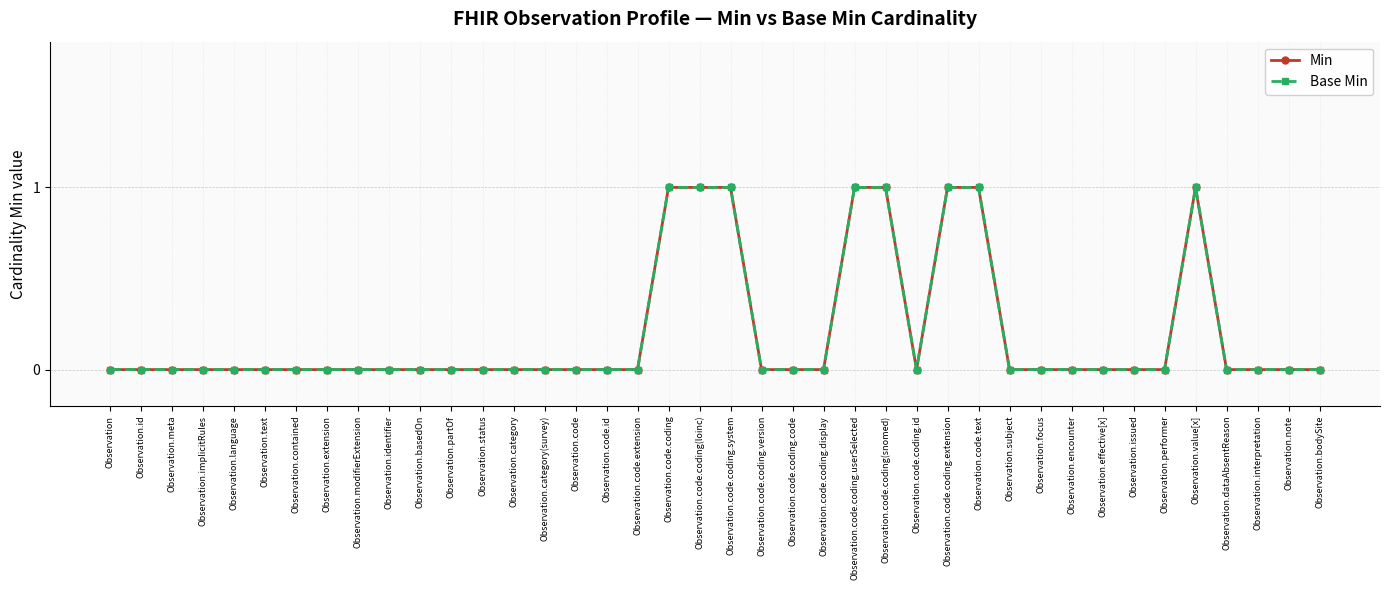

True or false: Base Min has a value of 1 at Observation.performer.

False